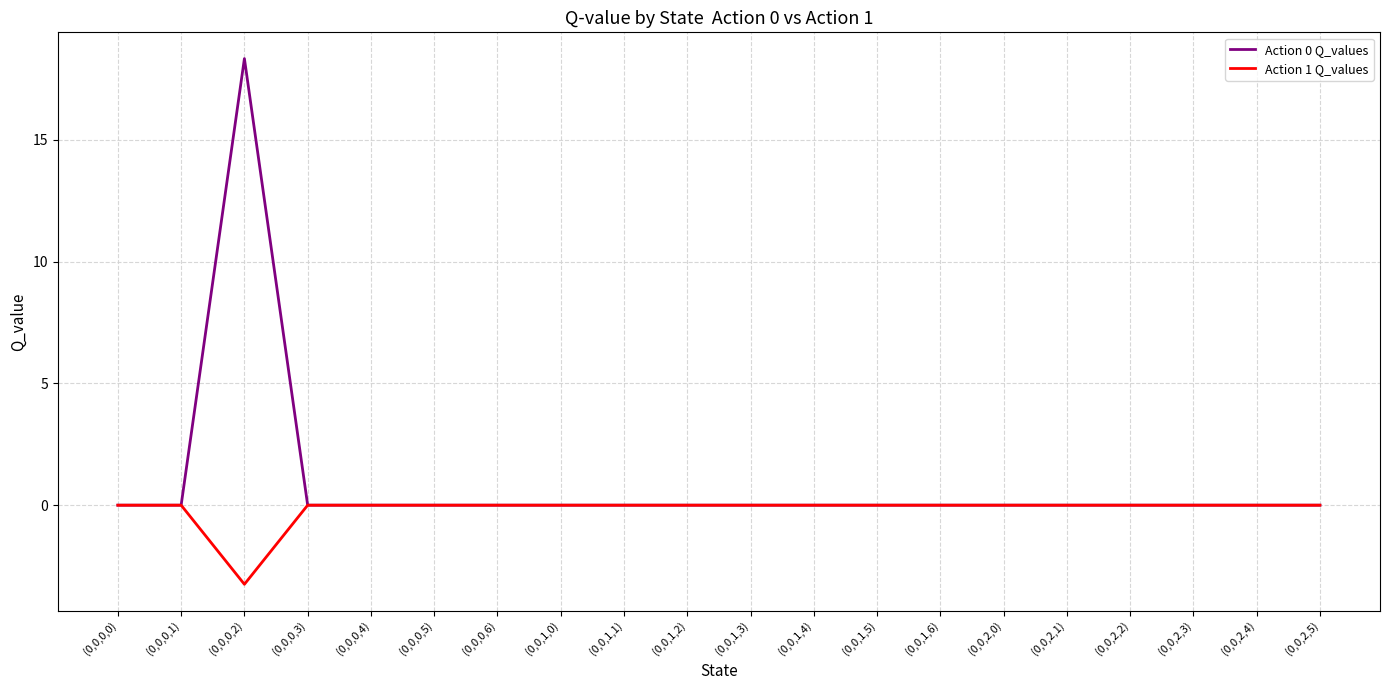

Rank the series by their average value, from lowest to highest.

Action 1 Q_values, Action 0 Q_values